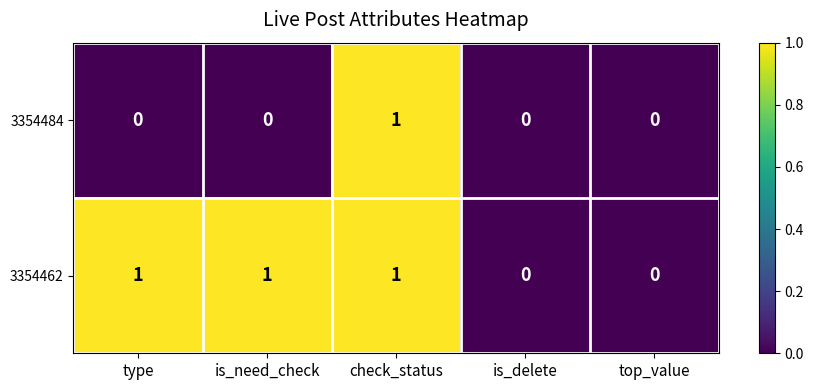

The 3354484 series shows 1 at top_value. True or false?

False